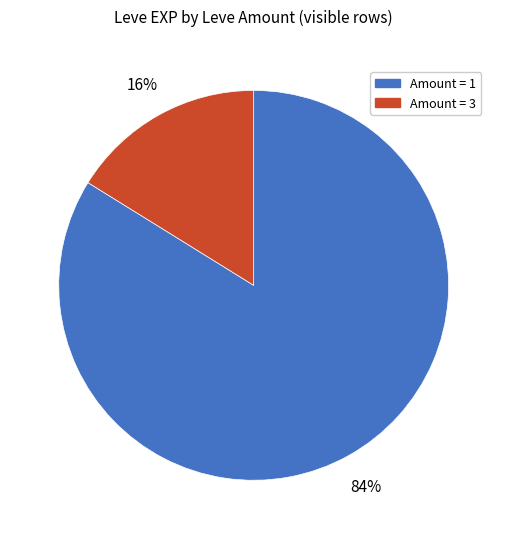

Is there a majority slice in this chart?

Yes